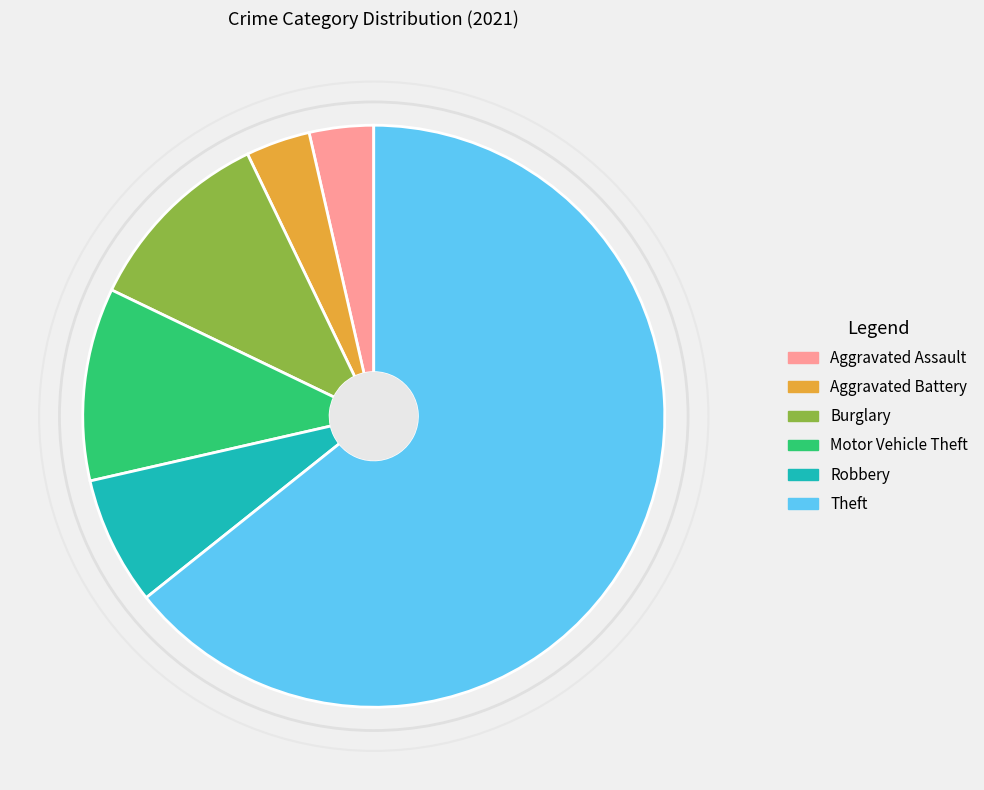

Is there any slice that represents more than half of the pie?

Yes